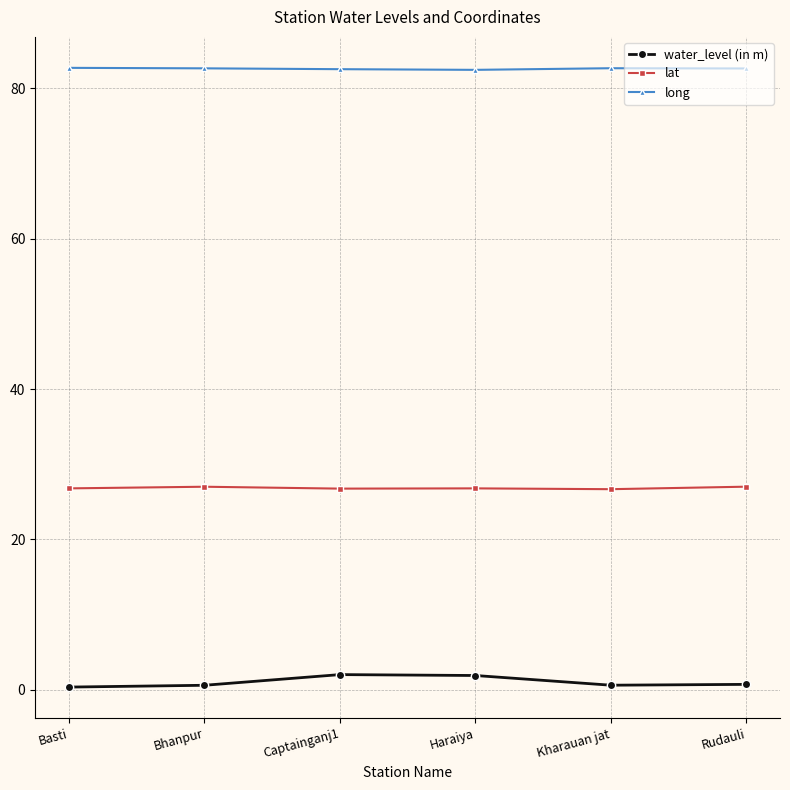

True or false: lat and long intersect in this chart.

False